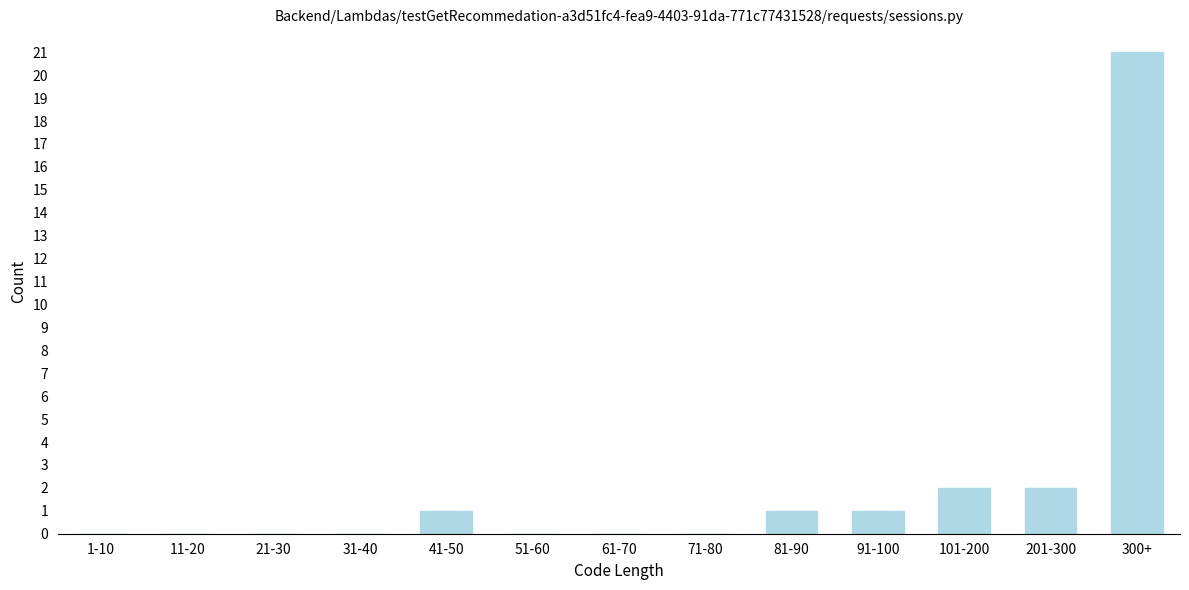

Reading right to left, transcribe all the data shown in this chart.

300+=21	201-300=2	101-200=2	91-100=1	81-90=1	71-80=0	61-70=0	51-60=0	41-50=1	31-40=0	21-30=0	11-20=0	1-10=0